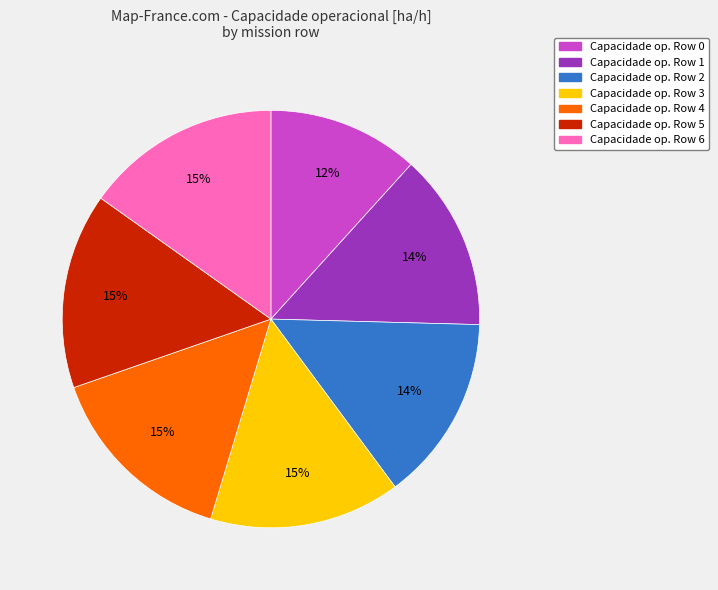

Is the sum of Capacidade op. Row 5 and Capacidade op. Row 4 greater than half?

No